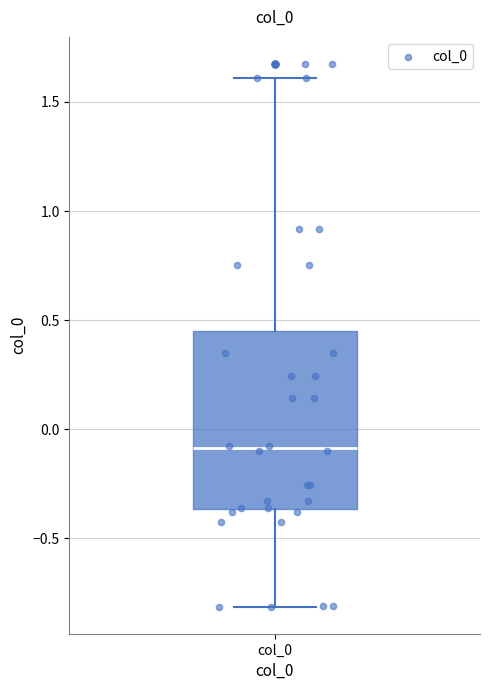

Read this box plot against the y-axis: the position of the median line, the range covered by the box, and the ends of both whiskers. The values are not printed on the chart, so give them approximately, as read against the axis.

median -0.10, box -0.35 to 0.45, whiskers -0.80 to 1.60